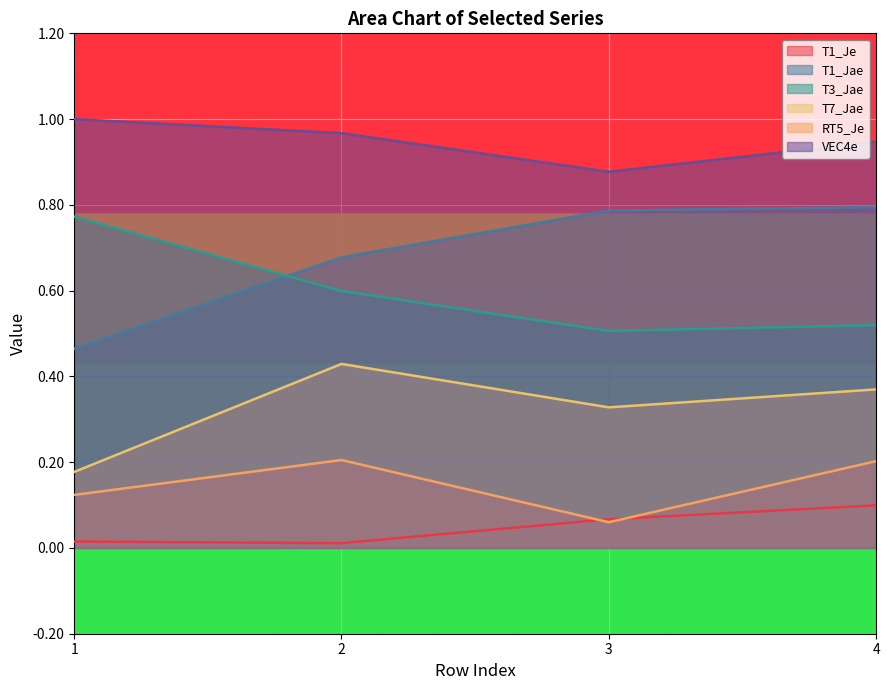

The T7_Jae series shows 0.4 at 4. True or false?

True